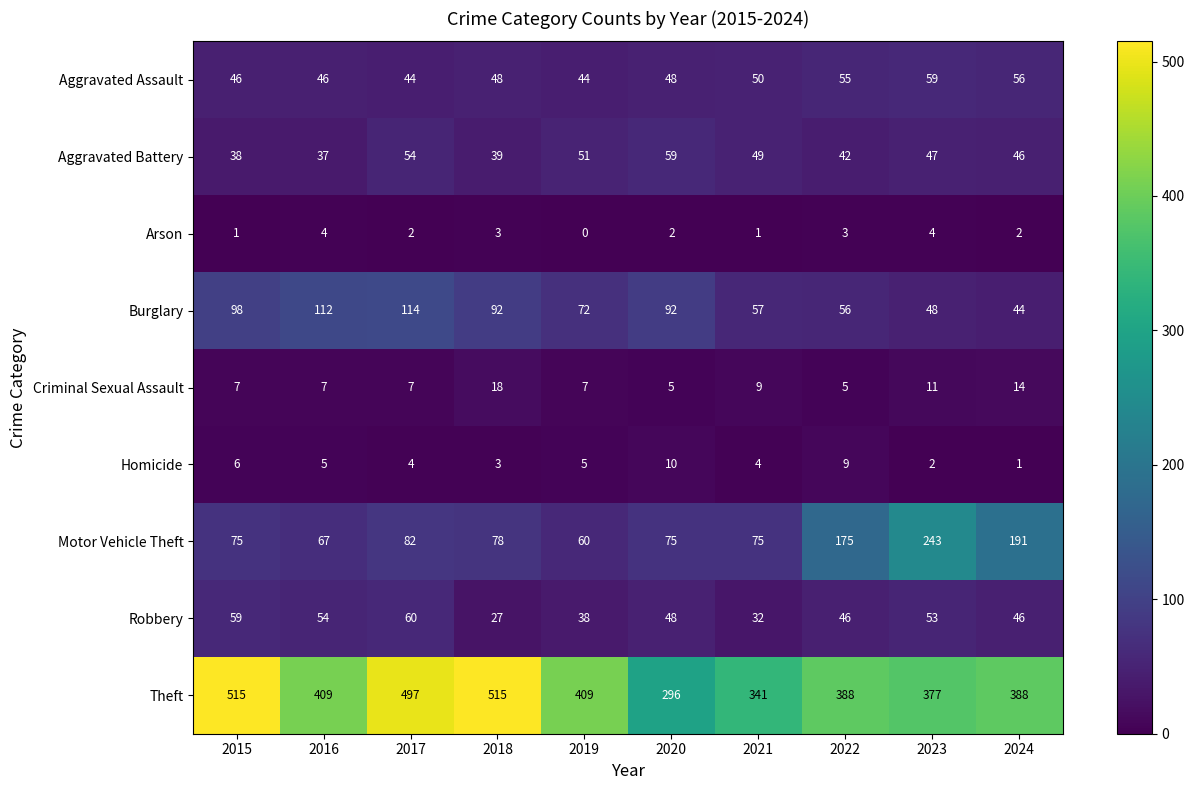

What is the maximum value shown in the chart?

515